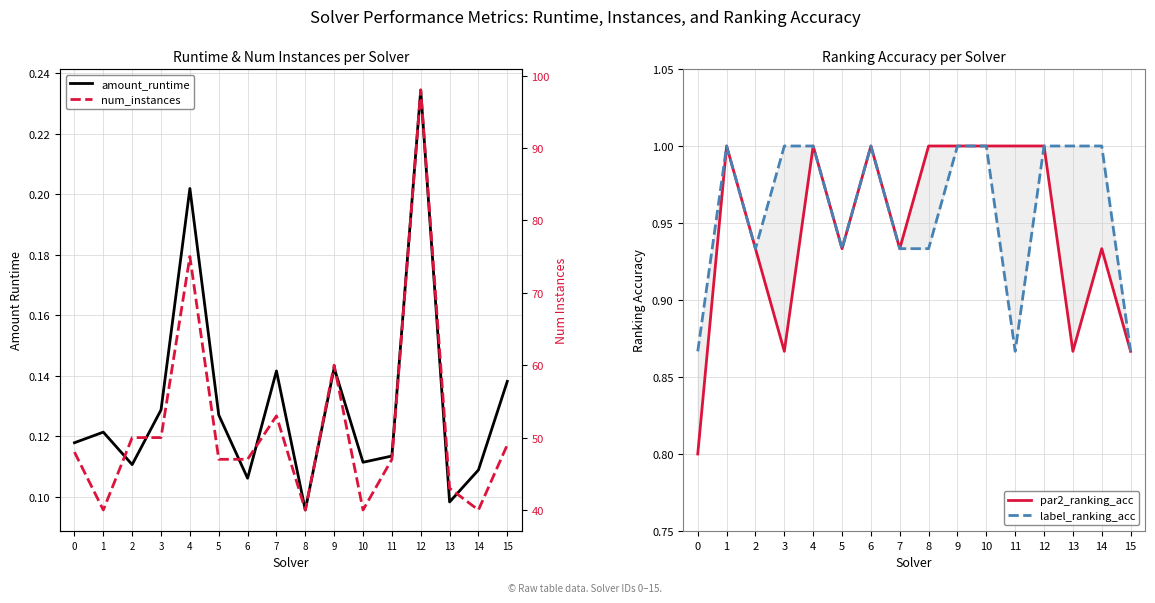

True or false: amount_runtime and par2_ranking_acc cross at least once.

False